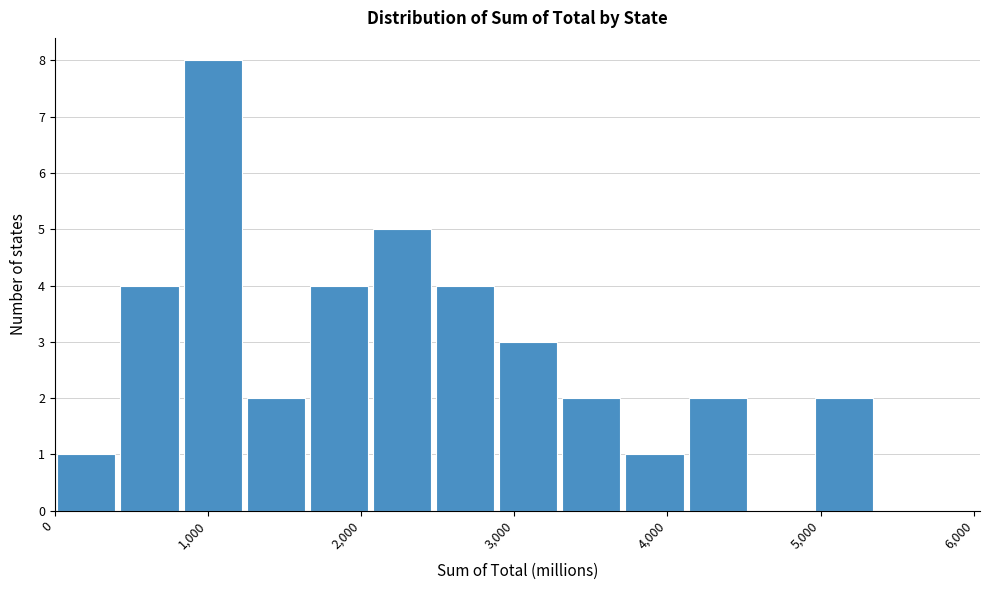

Over which range of the x-axis is the bar tallest?

800 to 1200